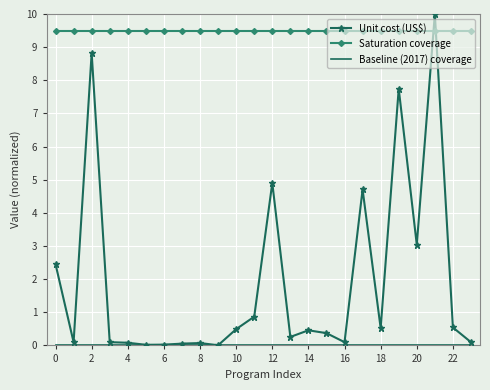

In Unit cost (US$), how many points are lower than both neighbors (excluding endpoints)?

7